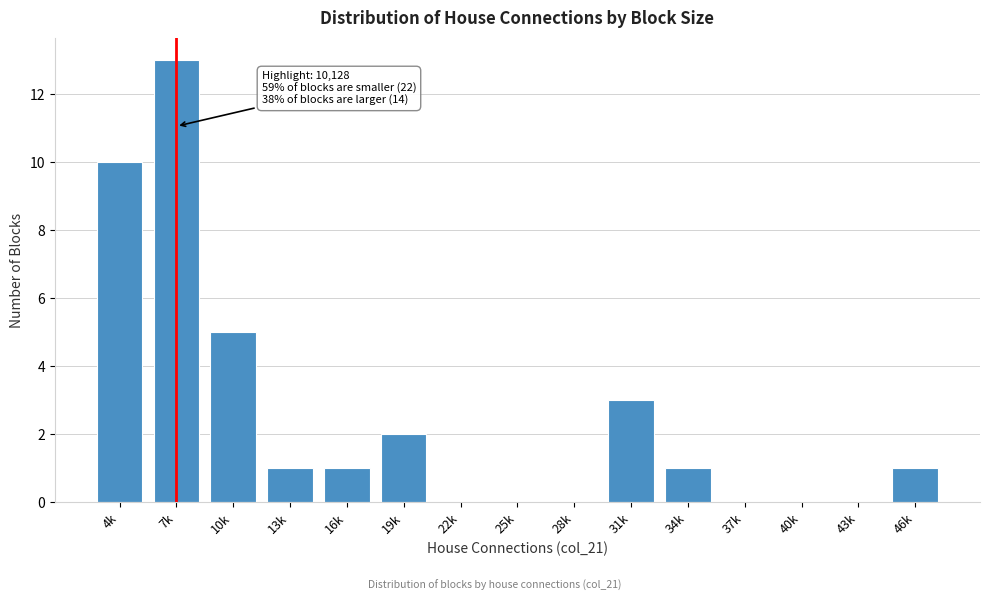

Reading left to right, what are all the values shown in this chart?

4k=10	7k=13	10k=5	13k=1	16k=1	19k=2	22k=0	25k=0	28k=0	31k=3	34k=1	37k=0	40k=0	43k=0	46k=1